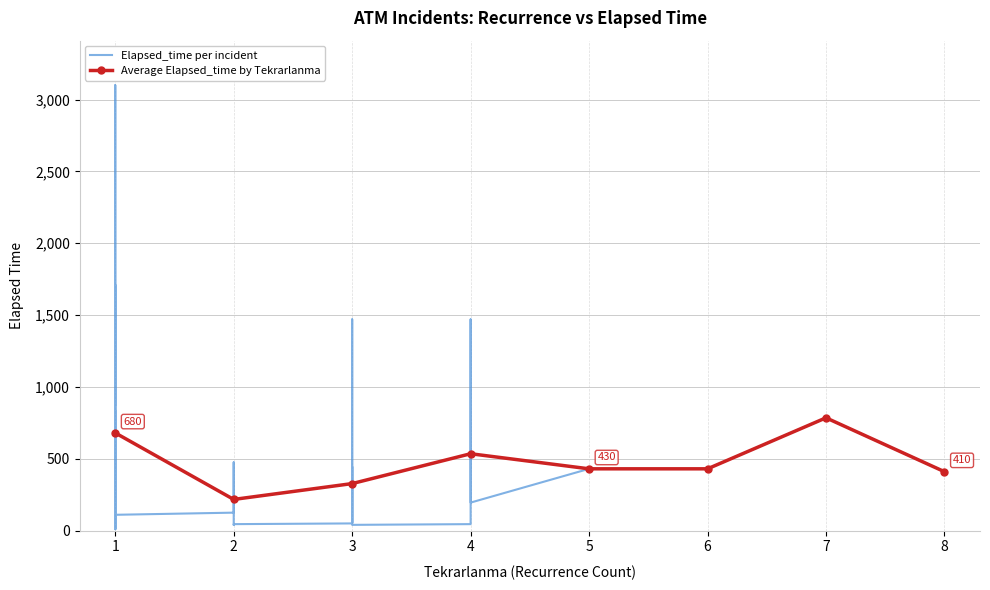

What is the lowest value of the Average Elapsed_time by Tekrarlanma series?

217.0